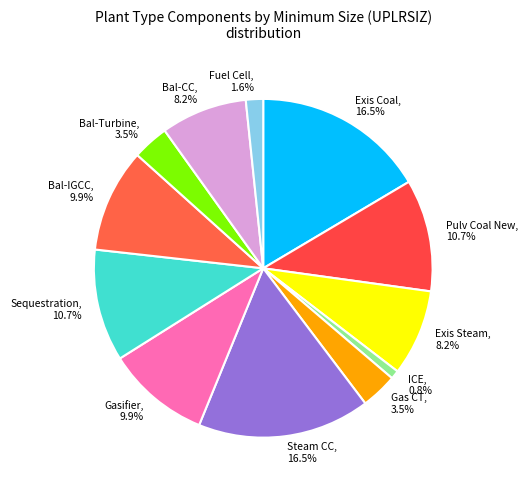

What is the ratio of the value at Bal-CC to the value at Gasifier?

0.8